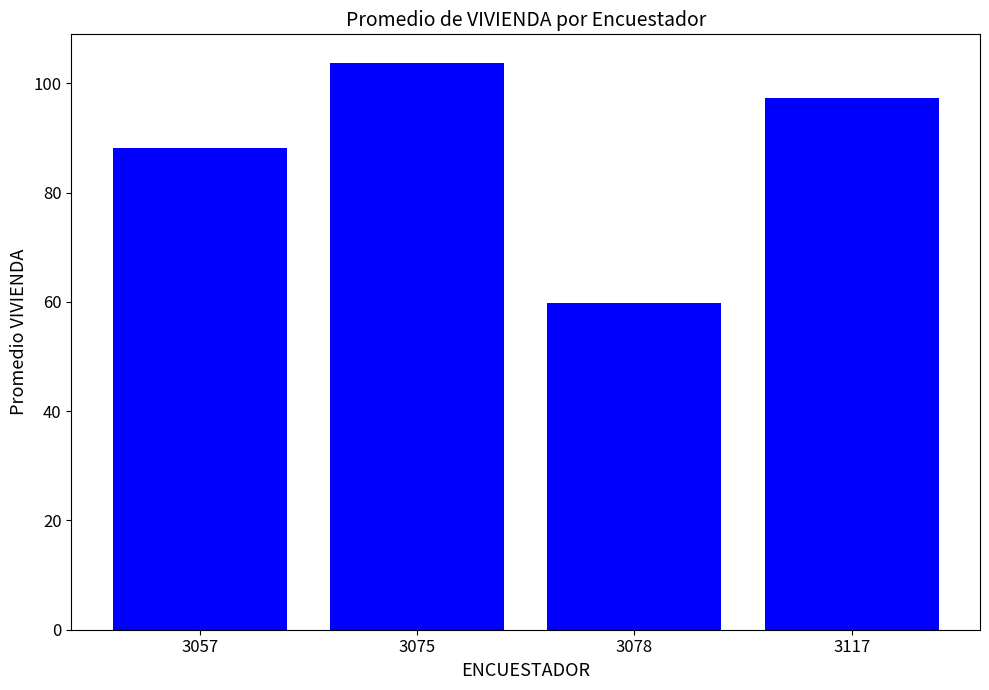

Where does the data first go above 97?

3075